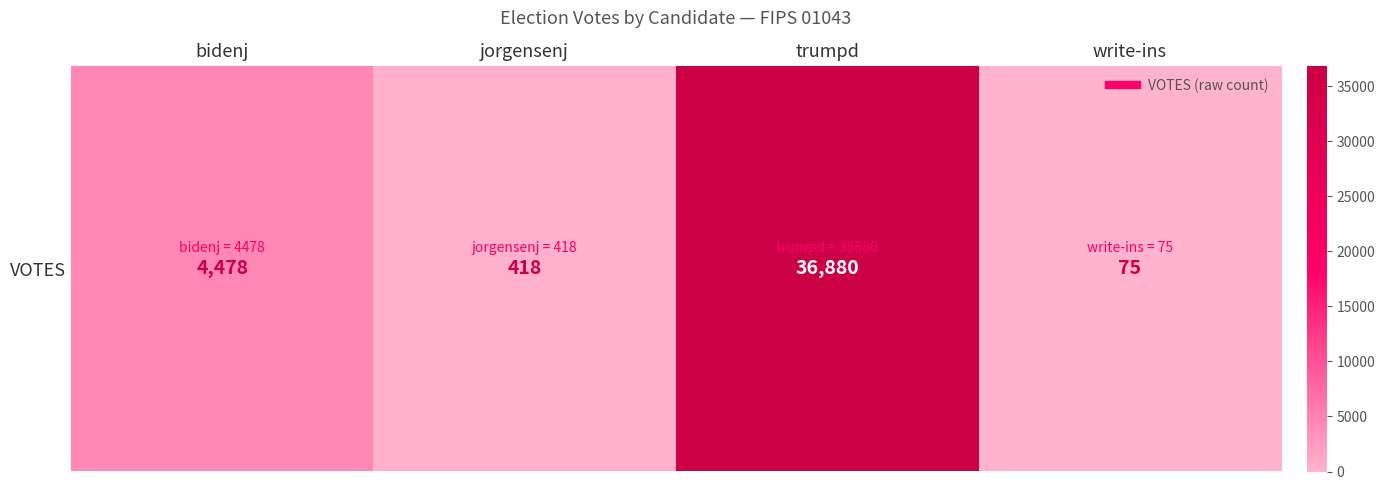

What is the change in value from bidenj to trumpd?

+32402